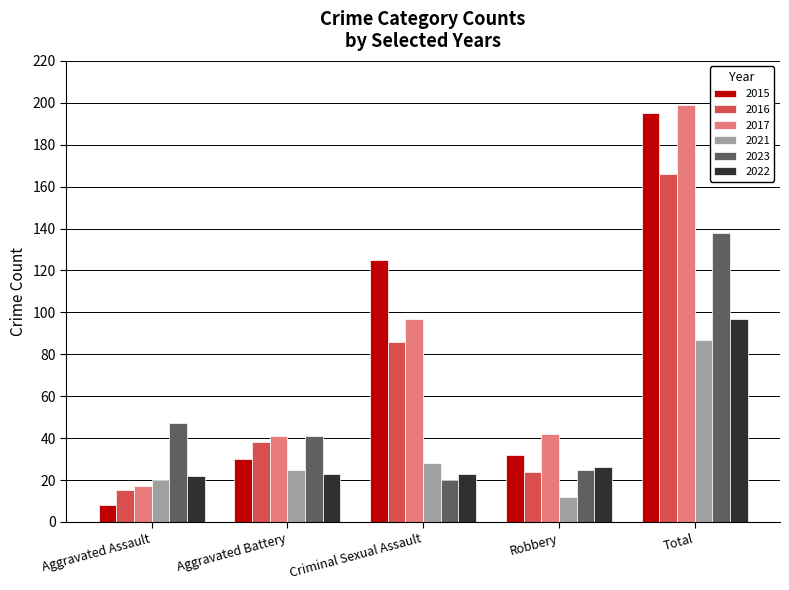

The value of 2021 at Aggravated Assault is 20. True or false?

True